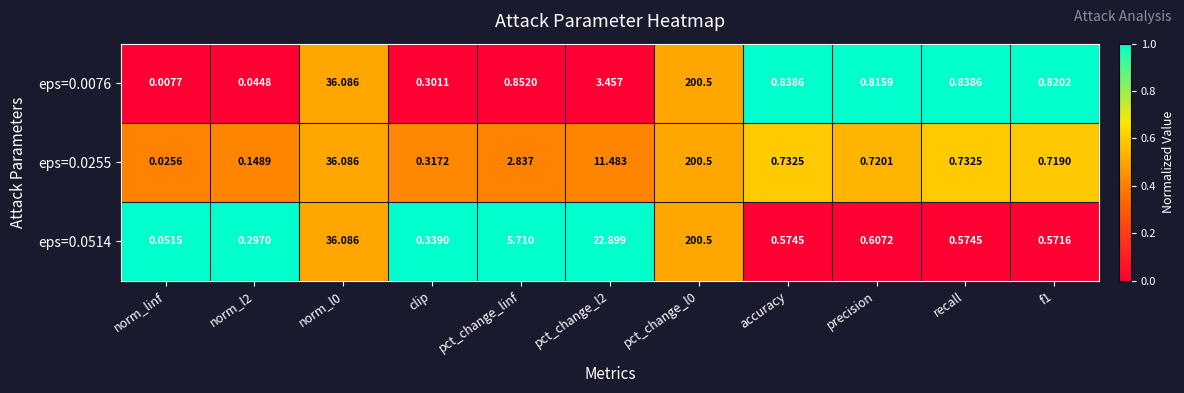

At which label does eps=0.0076 reach its minimum?

norm_linf